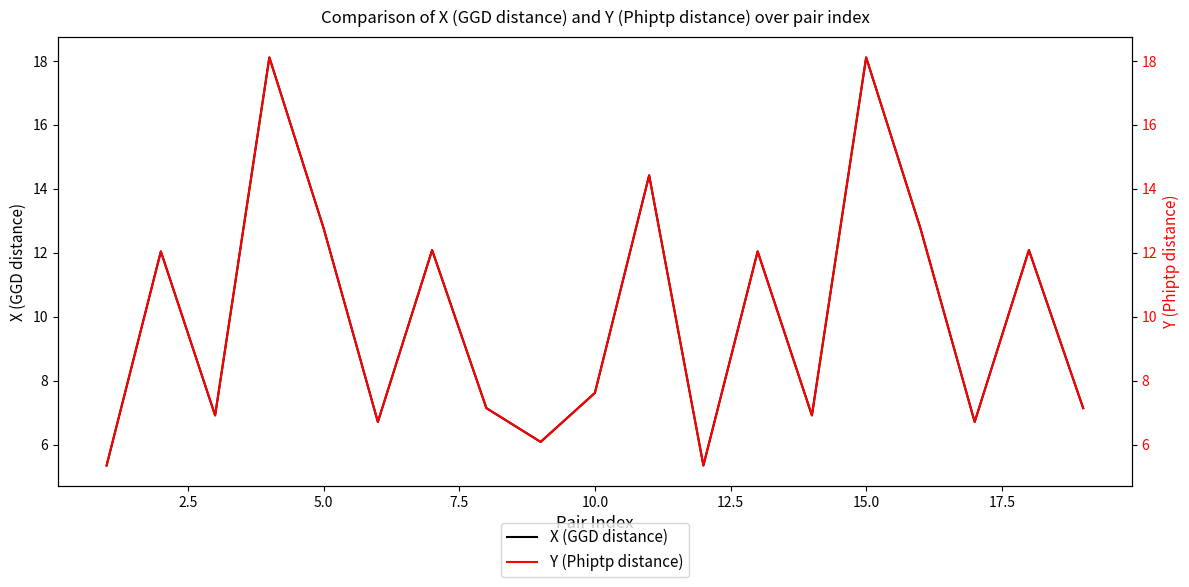

What are all the series names shown in the legend?

X (GGD distance), Y (Phiptp distance)